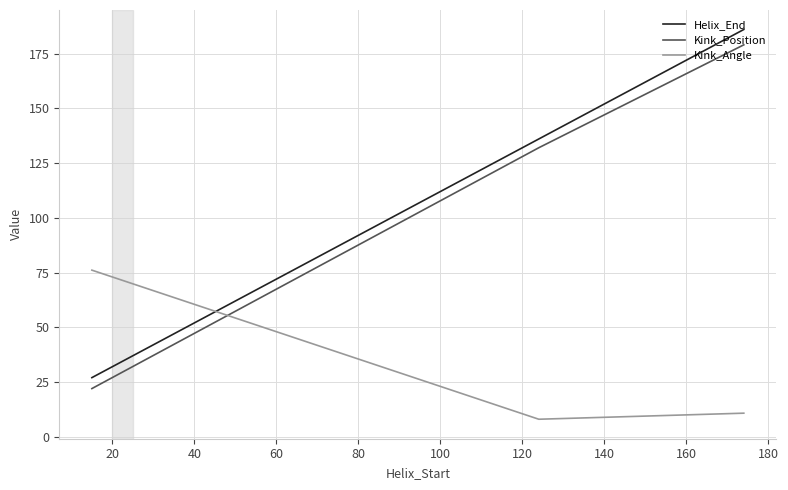

What is the minimum value for Kink_Angle?

8.0